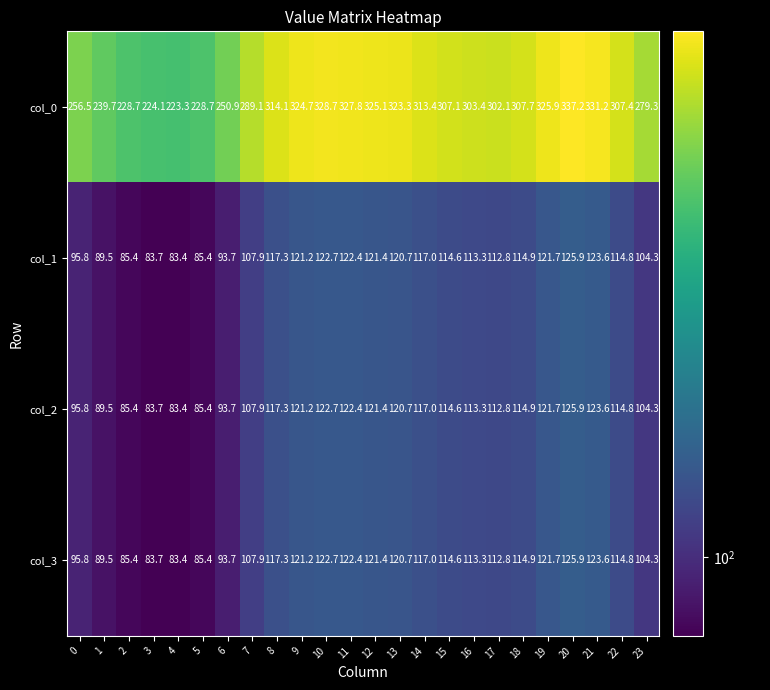

The col_3 series shows 30.3 at 4. True or false?

False